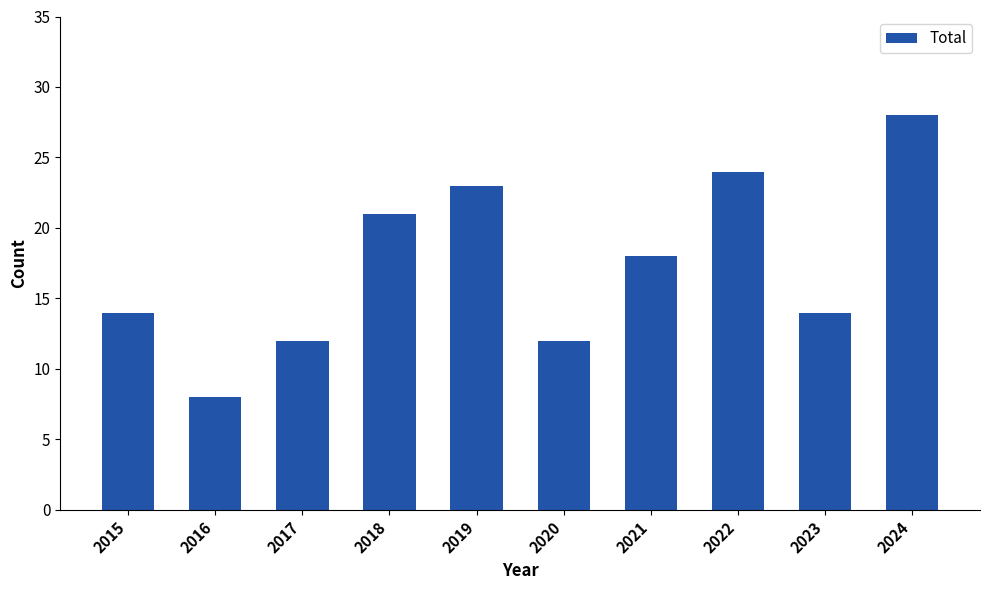

Does the chart contain any negative values?

No